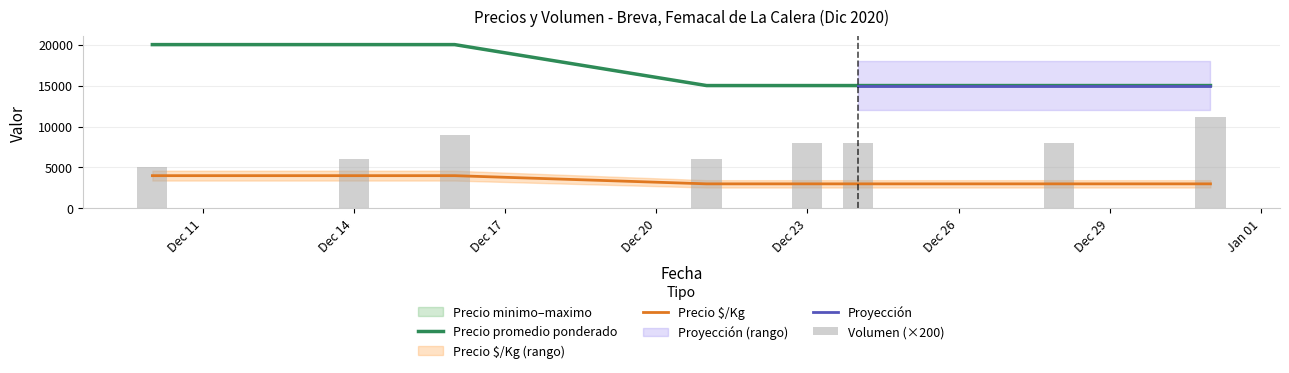

Between 2020-12-16 and 2020-12-24, which series saw the biggest shift?

Precio minimo